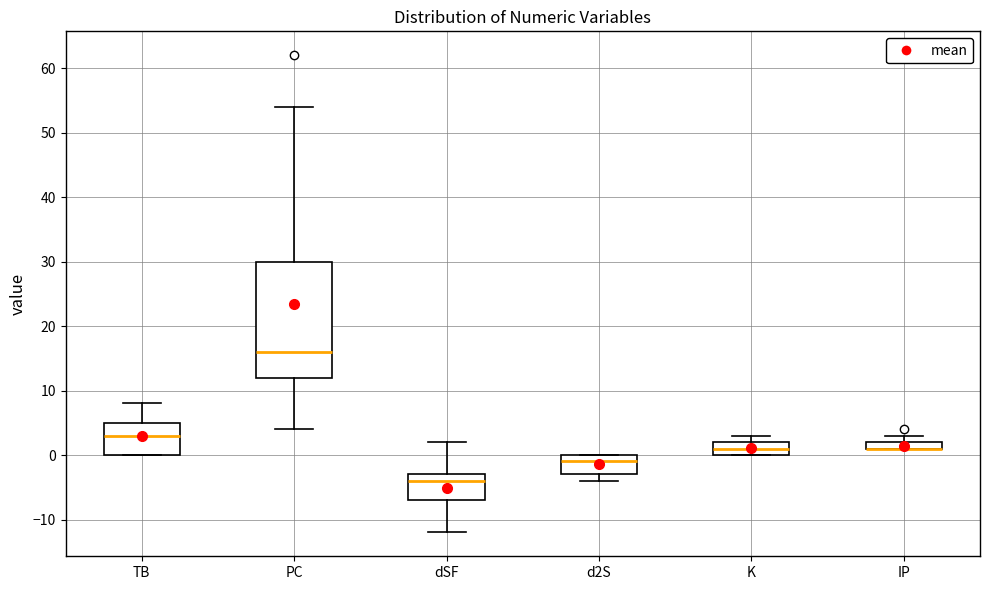

Where is the upper edge of the box for IP on the y-axis? The values are not printed on the chart, so give them approximately, as read against the axis.

2